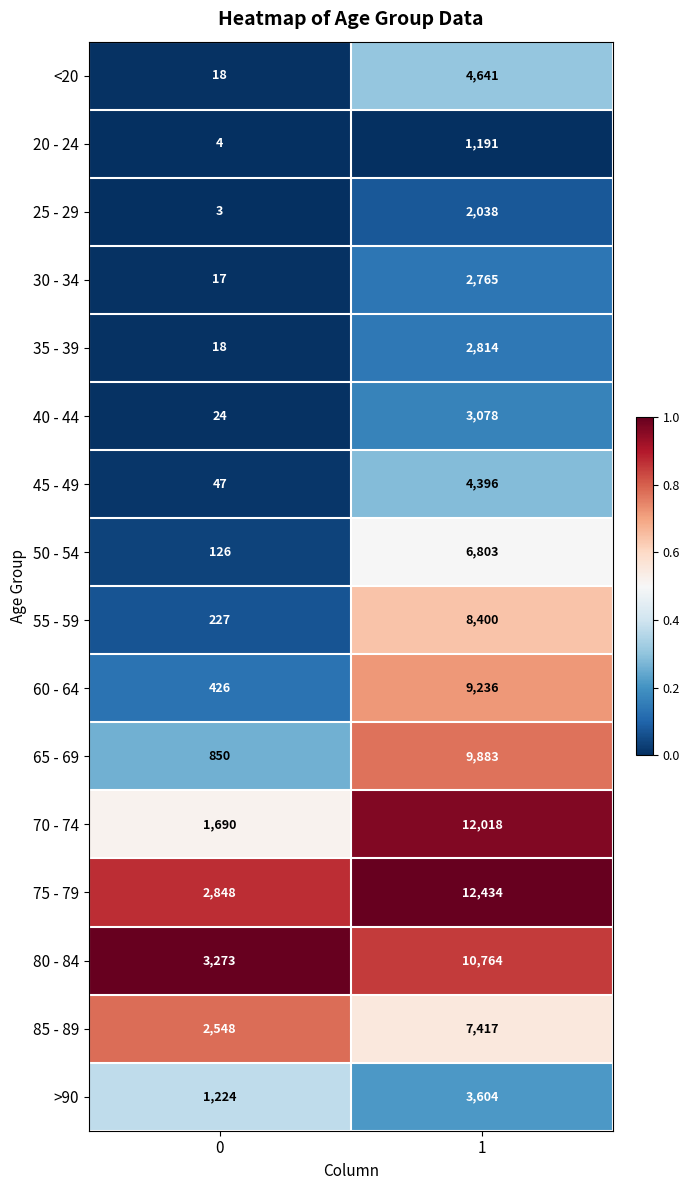

Which label corresponds to the smallest value in the chart?

0